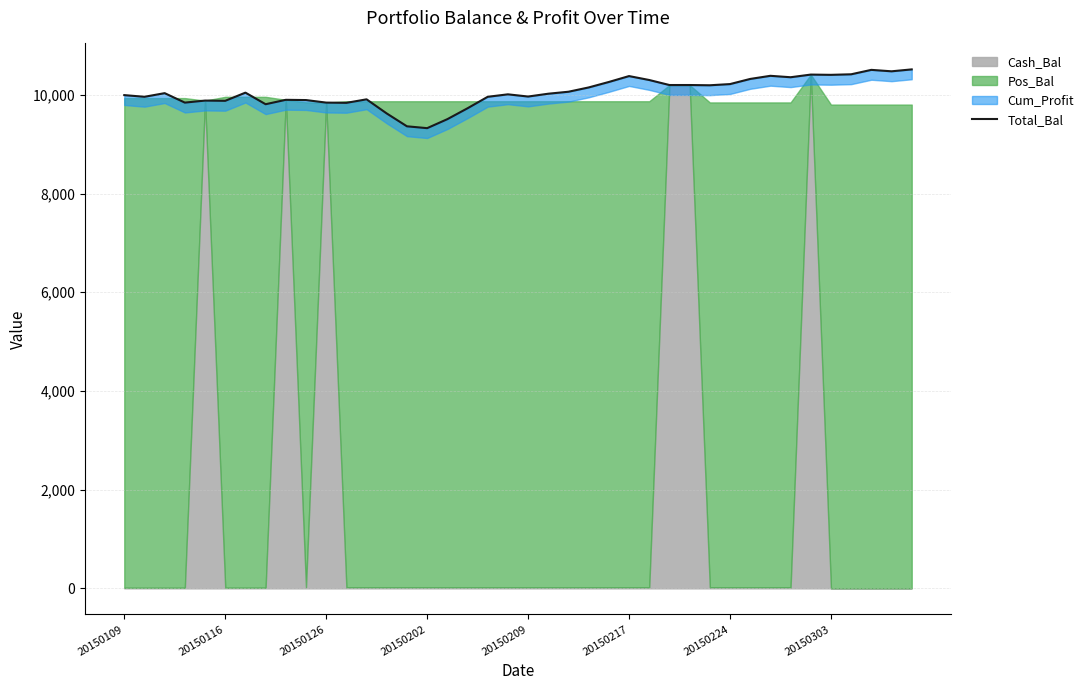

How many points are lower than both their immediate neighbors (excluding endpoints)?

11